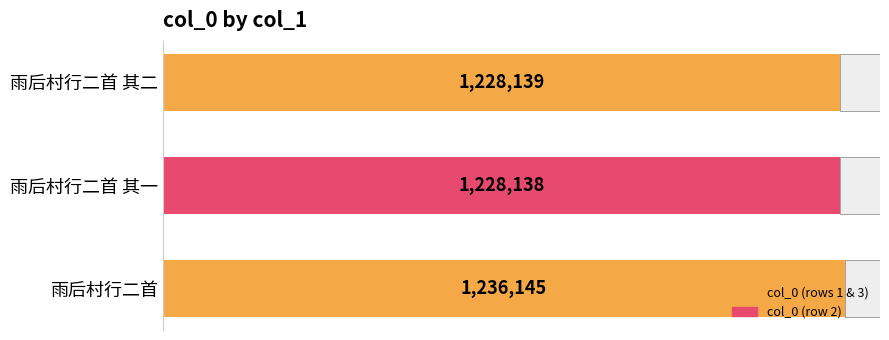

Count the number of data series in this chart.

1